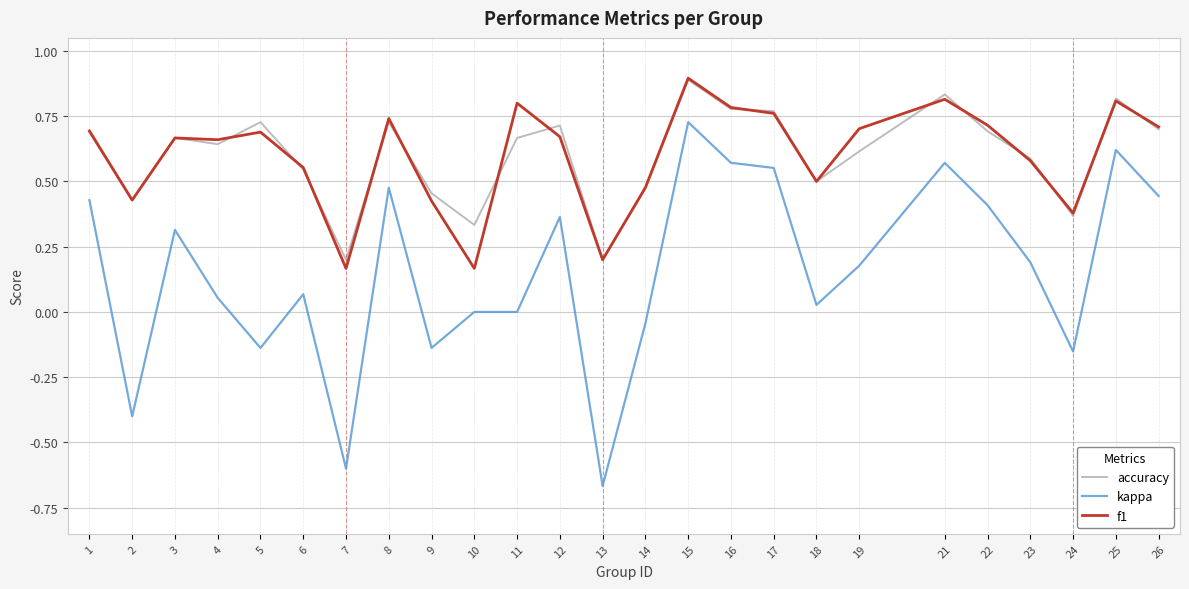

The value of accuracy at 24 is 0.4. True or false?

True